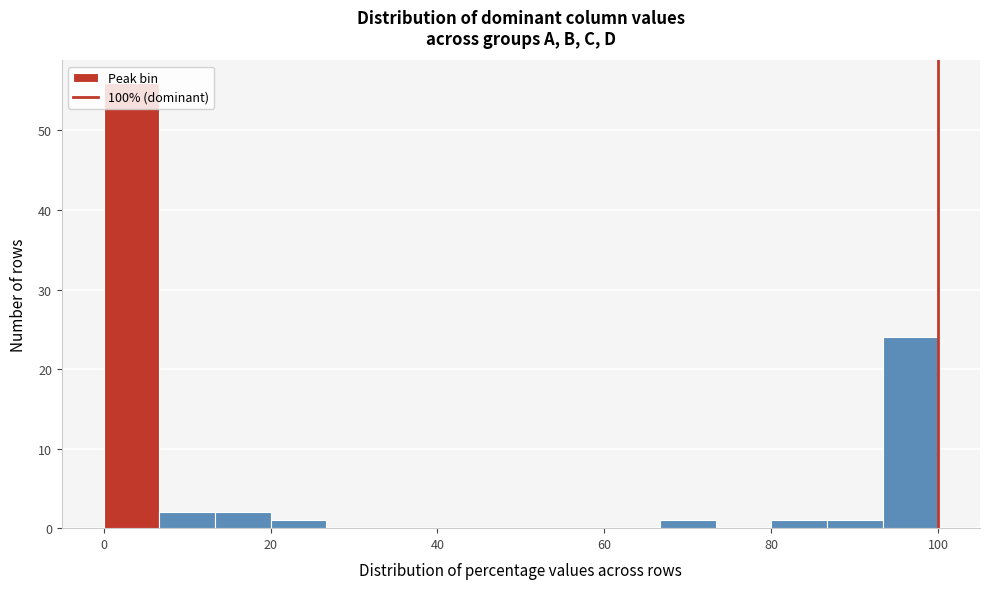

Around what value on the x-axis is the tallest bar? Give the approximate position of its centre, as read against the axis.

4